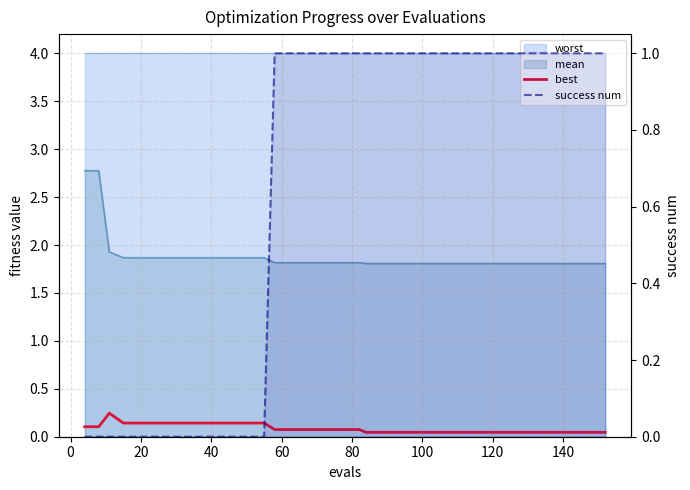

What is the value of the best point at the 11th from the left?

0.1